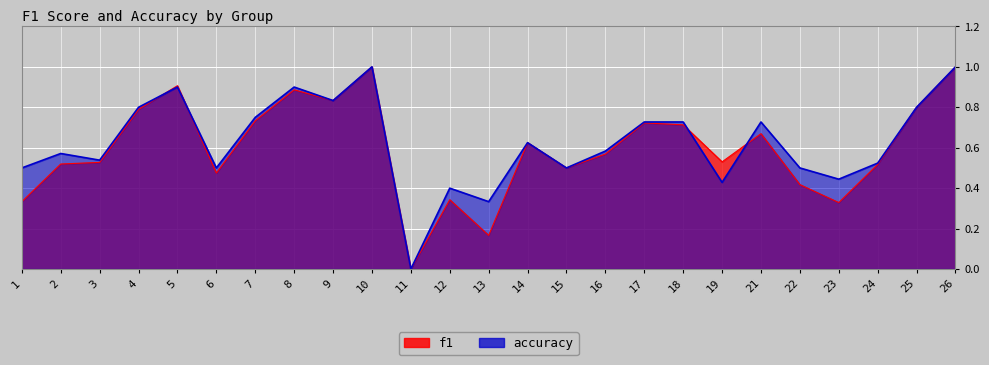

Rank the series by their maximum value, from highest to lowest.

f1, accuracy